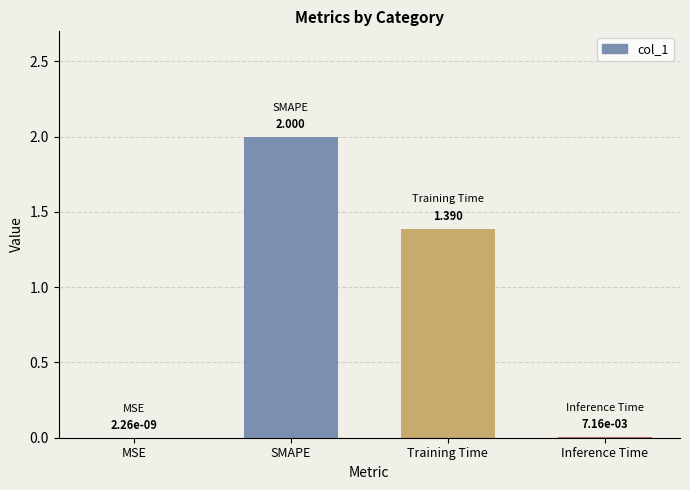

Which has a higher value, SMAPE or Training Time?

SMAPE